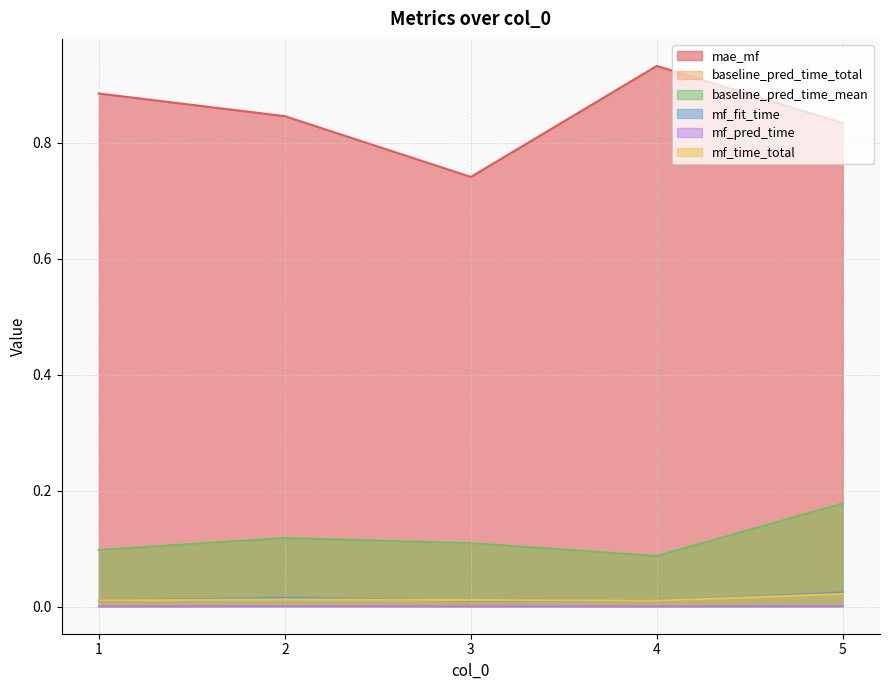

Which series changed the most between 1 and 2?

mae_mf